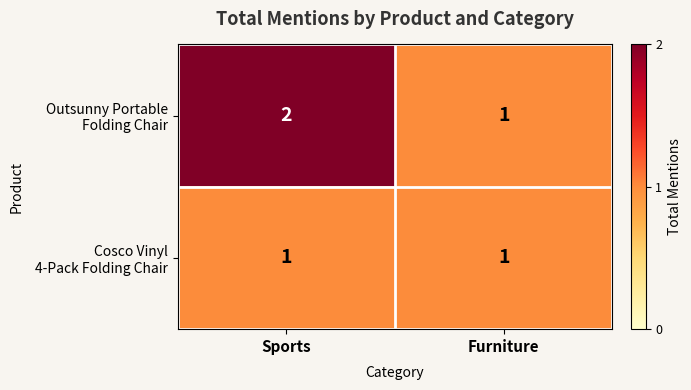

At which category is the sum across all series the highest?

Sports